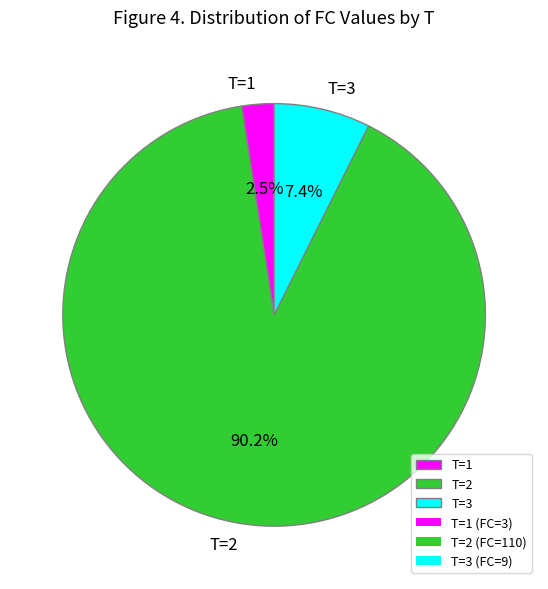

Which has a higher value, T=1 or T=2?

T=2